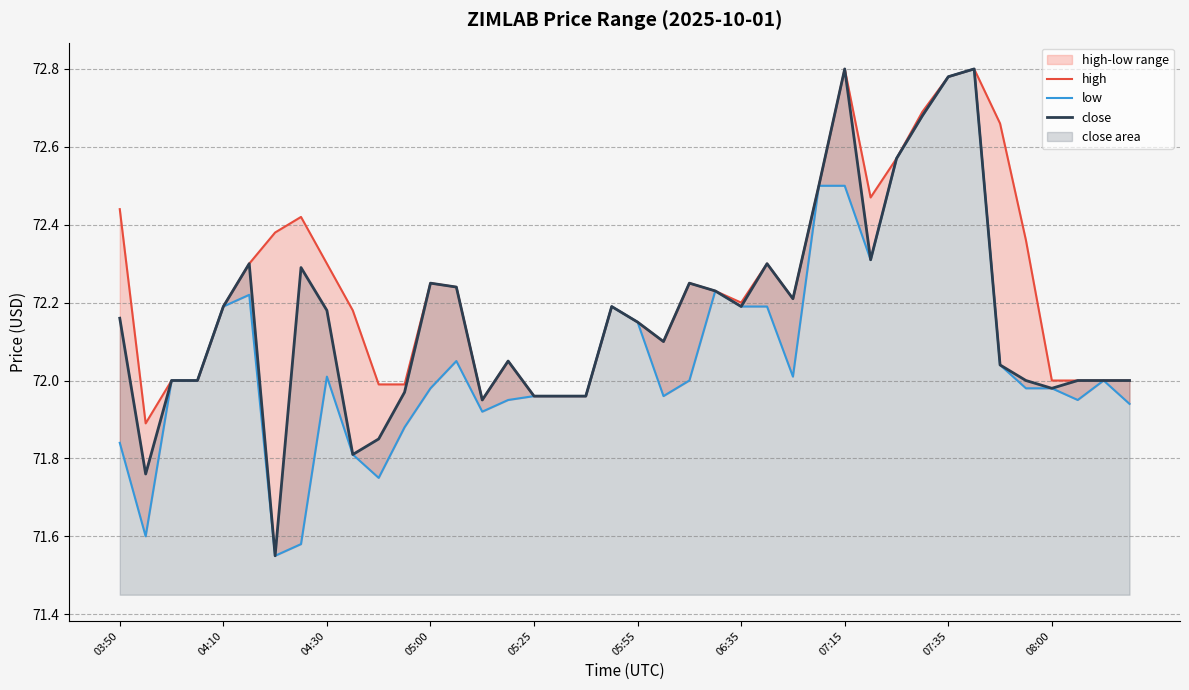

What is the difference between the second highest and second lowest values in the high series?

0.8